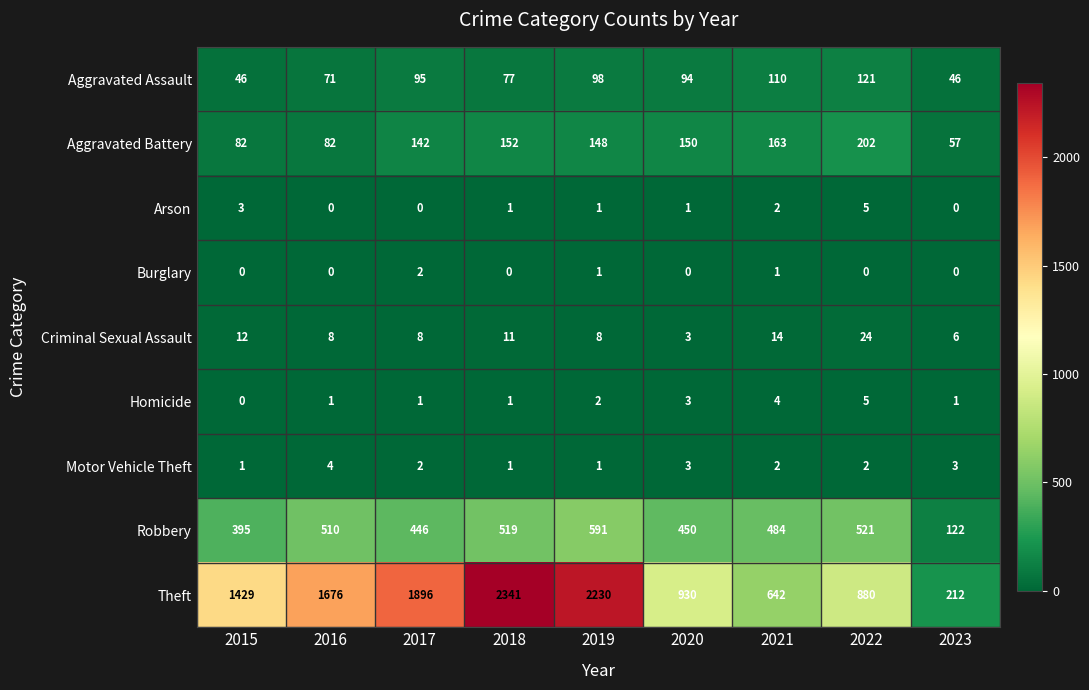

What is the difference between the maximum and minimum values in the Motor Vehicle Theft series?

3